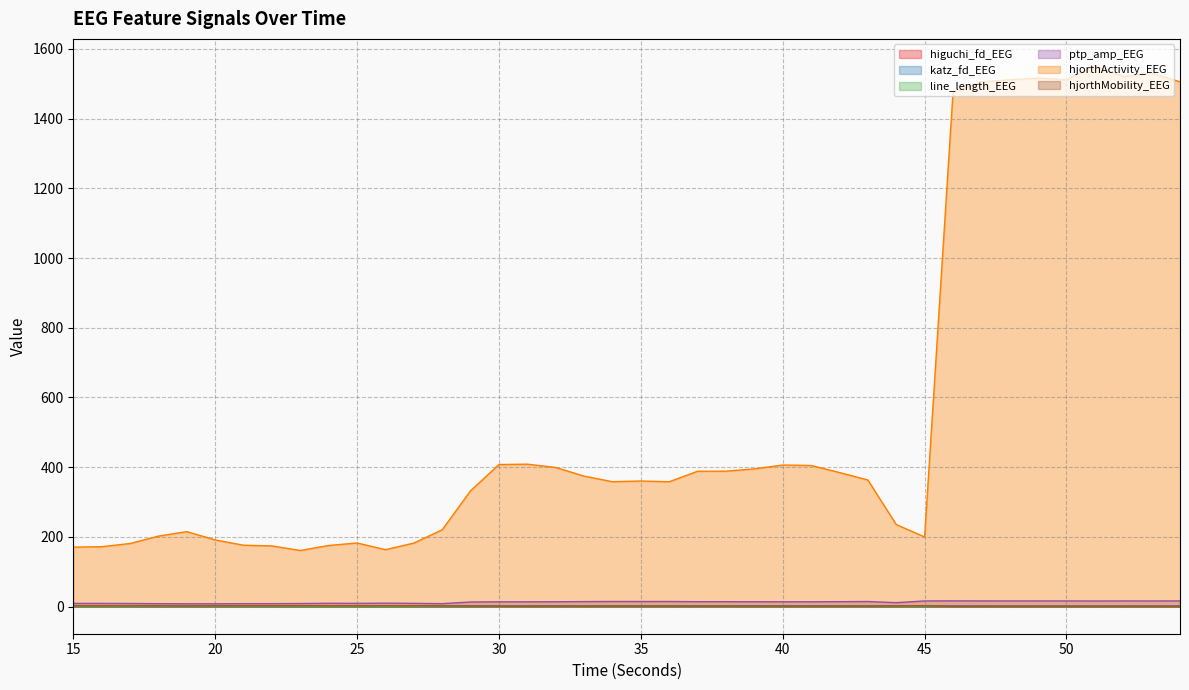

At how many categories does at least one series exceed 819?

9